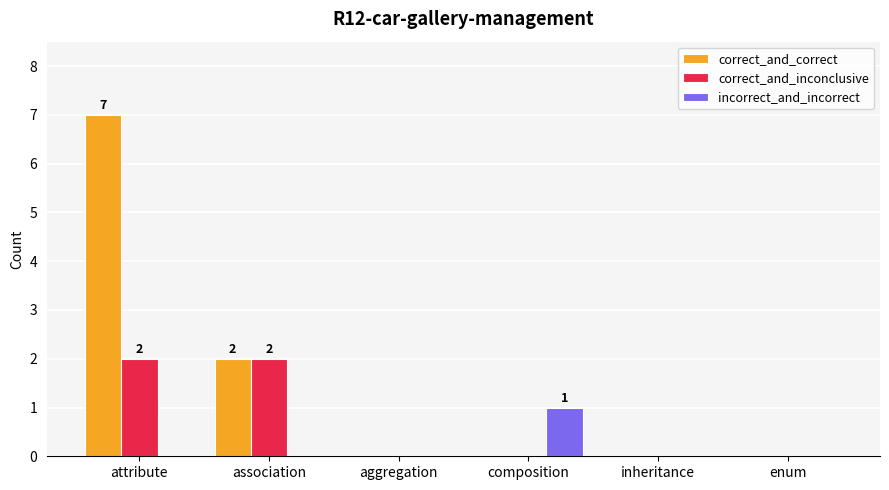

What is the sum of all correct_and_inconclusive values?

4